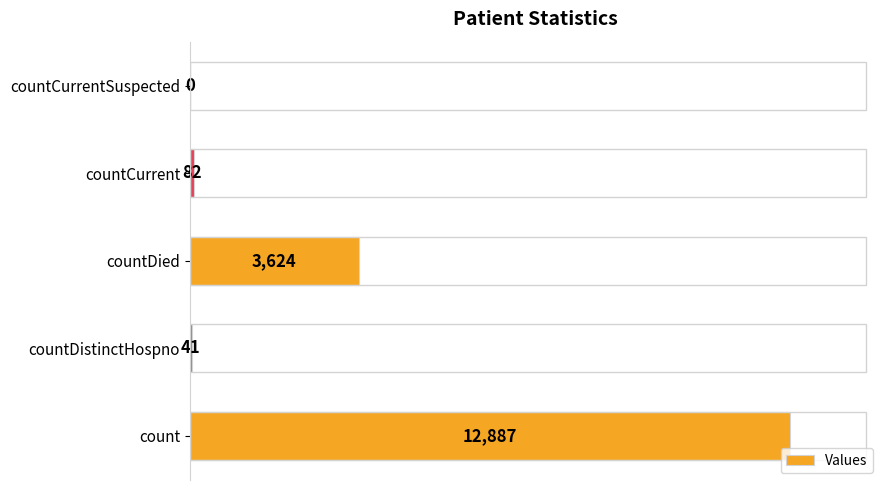

Reading top to bottom, what are all the values shown in this chart?

countCurrentSuspected=0	countCurrent=82	countDied=3624	countDistinctHospno=41	count=12887